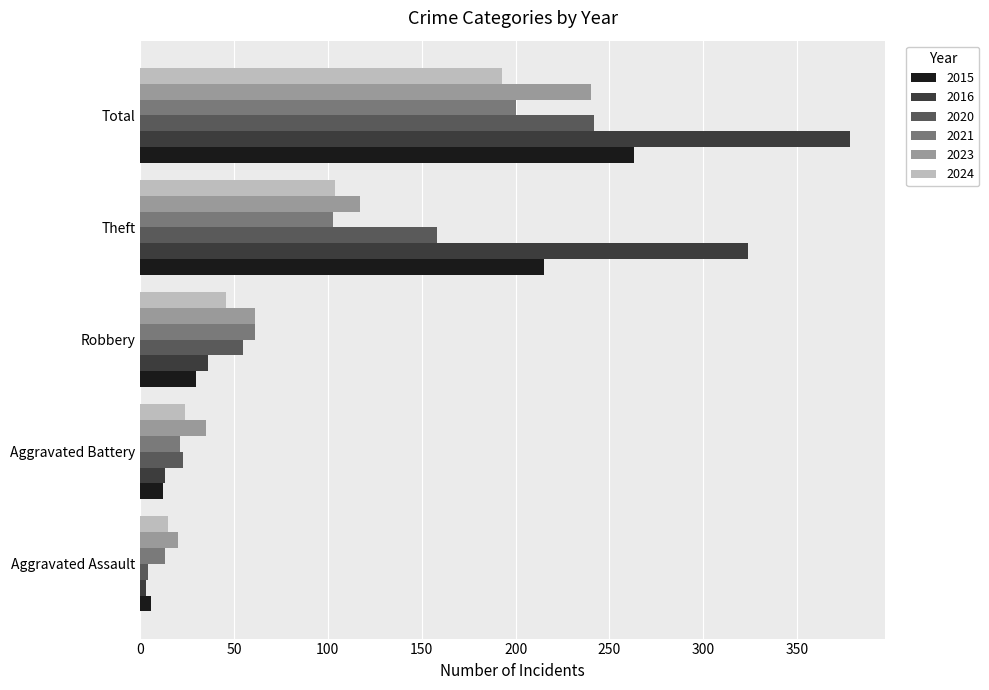

What value does the 2023 series have at Robbery?

61